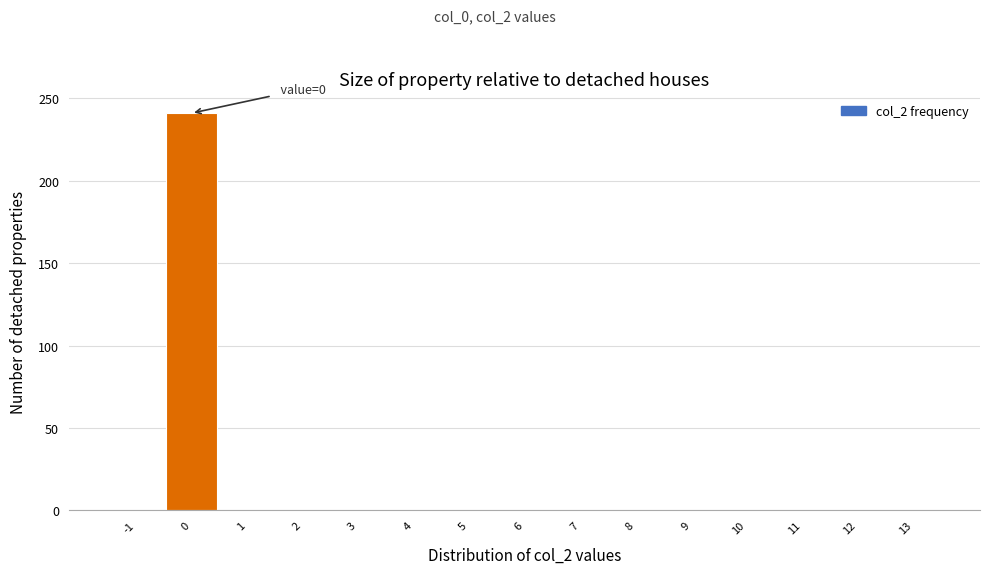

Reading right to left, transcribe all the data shown in this chart.

13=0	12=0	11=0	10=0	9=0	8=0	7=0	6=0	5=0	4=0	3=0	2=0	1=0	0=241	-1=0